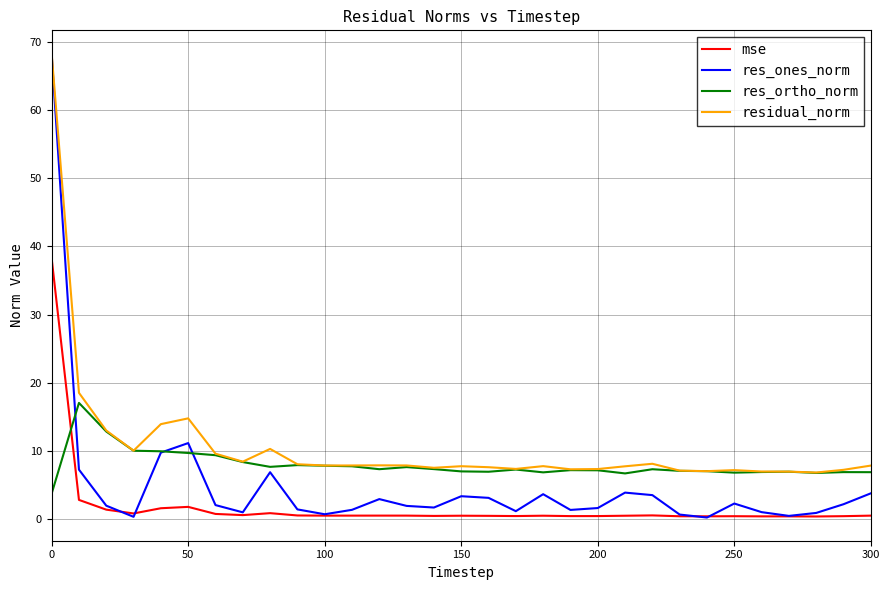

Rank the series by their average value, from highest to lowest.

residual_norm, res_ortho_norm, res_ones_norm, mse